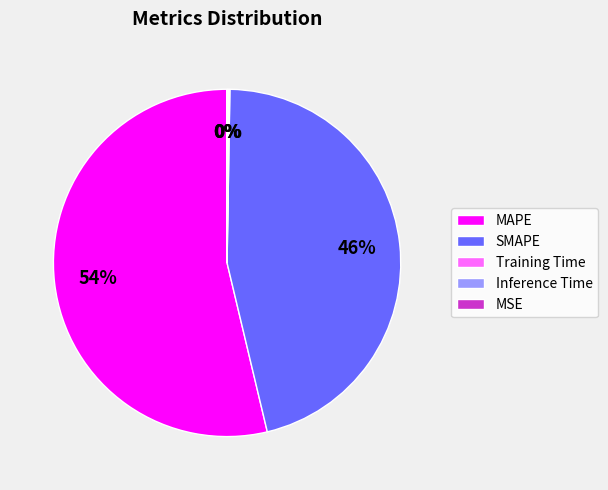

To the nearest percent, what is the average slice percentage?

20%